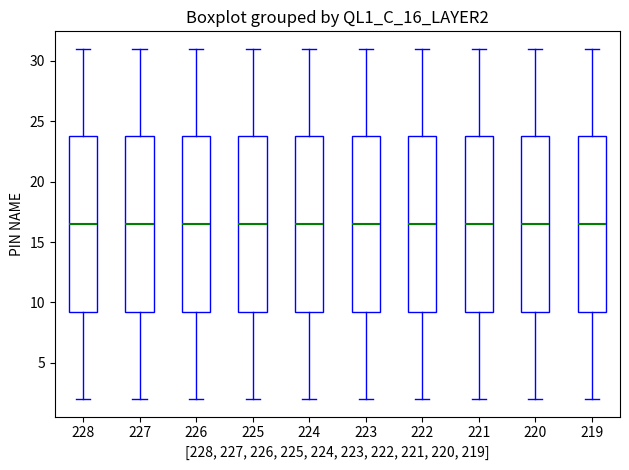

Where is the upper edge of the box at x = 226 on the y-axis? The values are not printed on the chart, so give them approximately, as read against the axis.

24.0